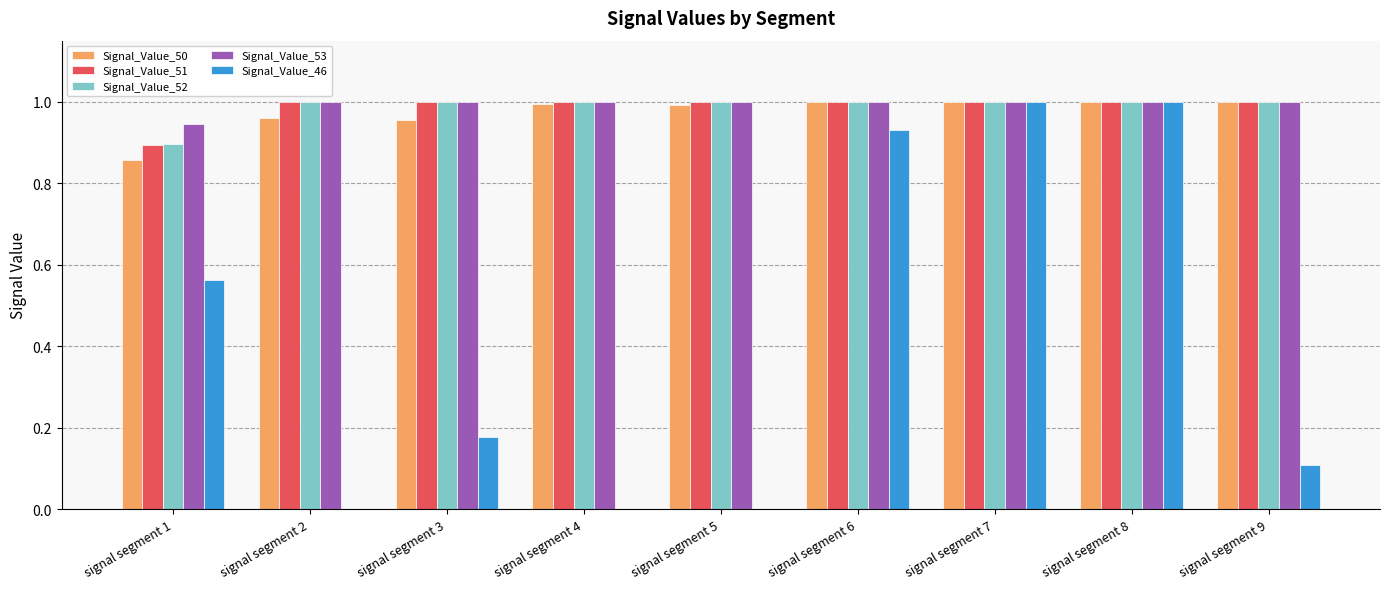

What is the total value across all series at signal segment 2?

4.0